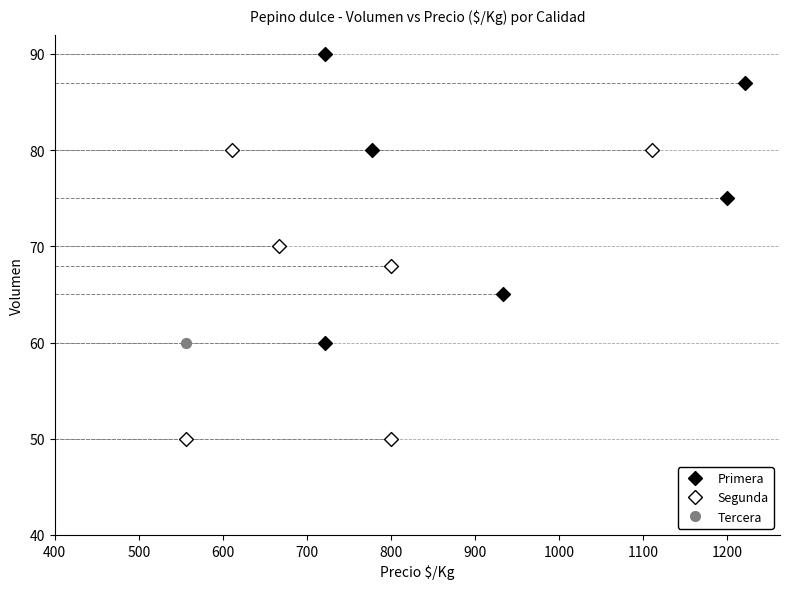

What are all the series names shown in the legend?

Primera, Segunda, Tercera